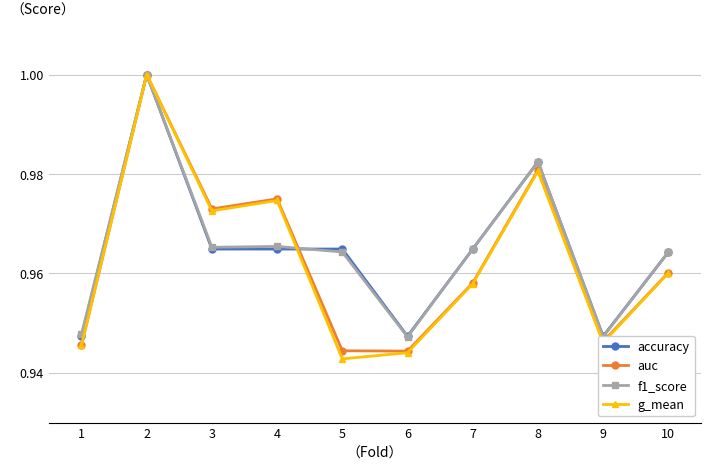

Which series has the largest range (max minus min)?

g_mean